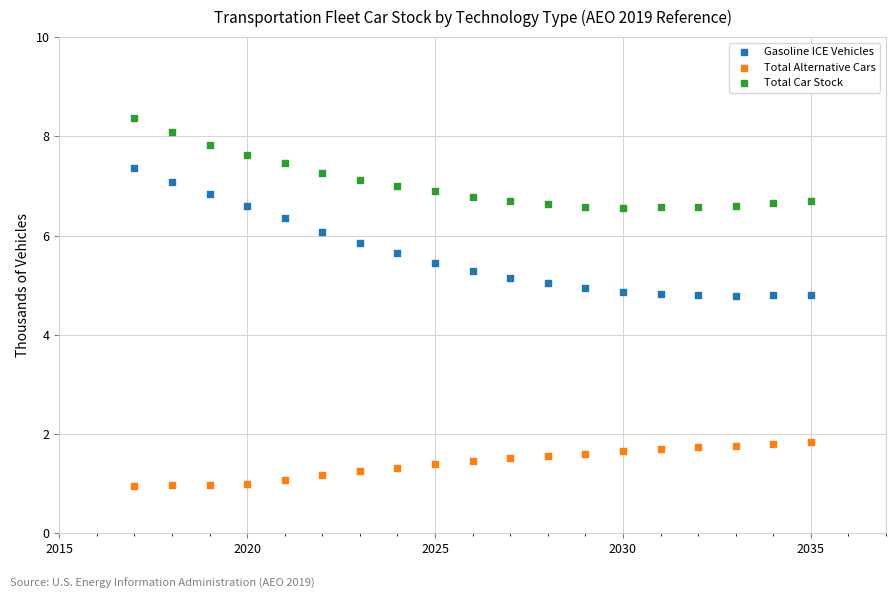

What are all the series names shown in the legend?

Gasoline ICE Vehicles, Total Alternative Cars, Total Car Stock